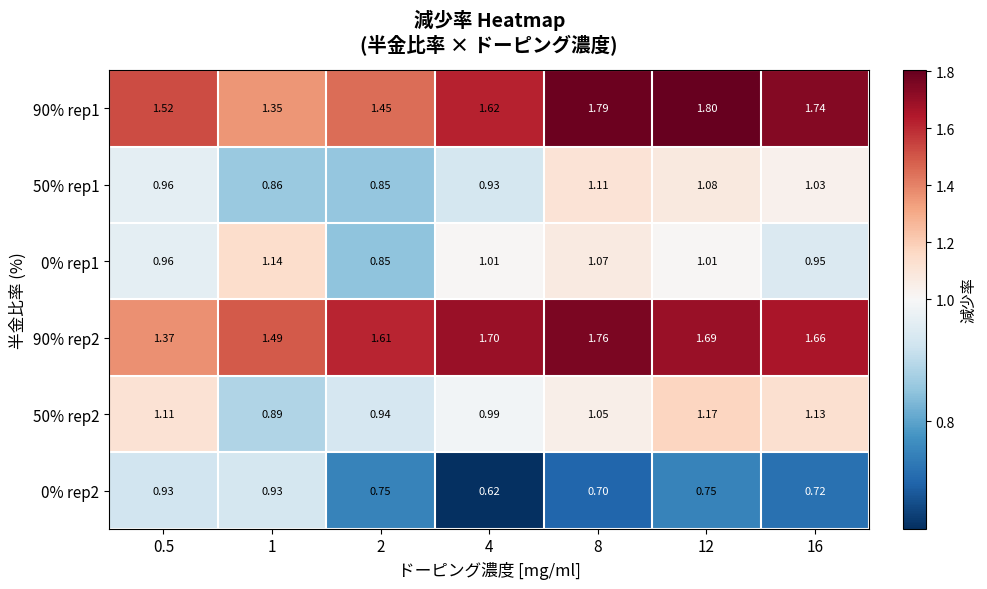

Is the value of 90% rep2 at 8 greater than the value of 0% rep2 at 4?

Yes